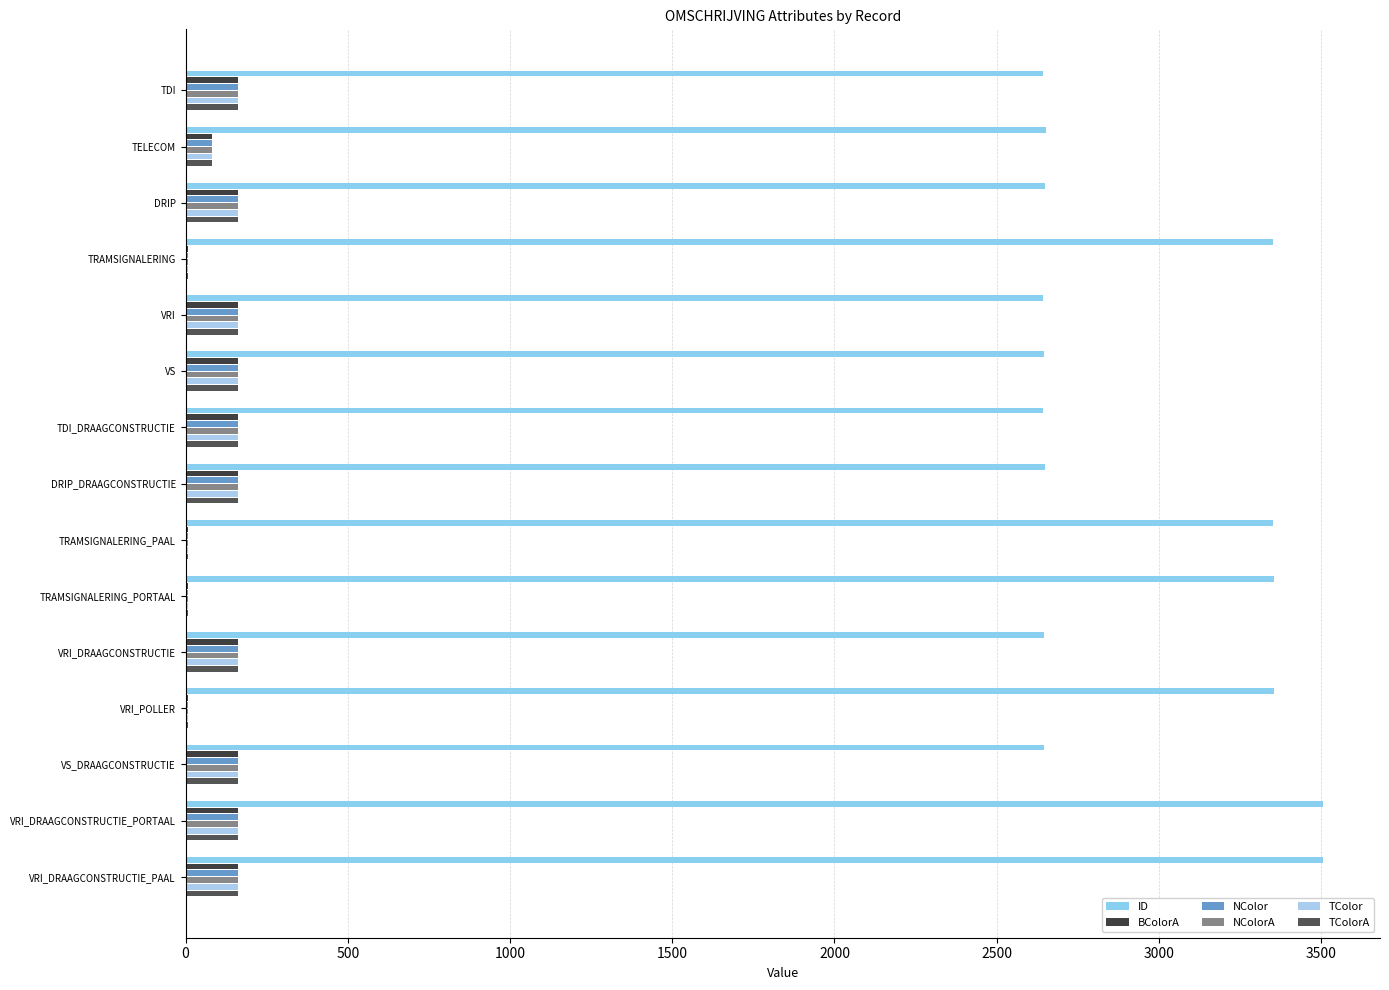

How many categories are shown in the chart?

15